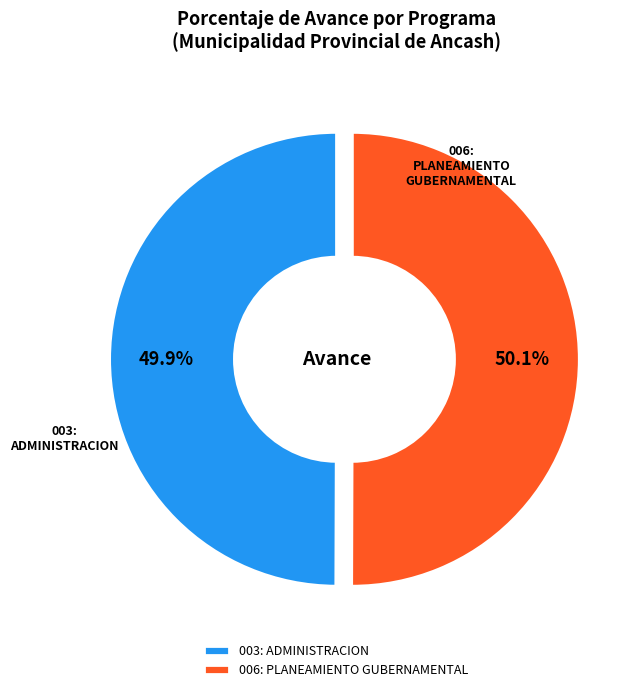

Is it true that 006: PLANEAMIENTO GUBERNAMENTAL is 60% of the pie?

False